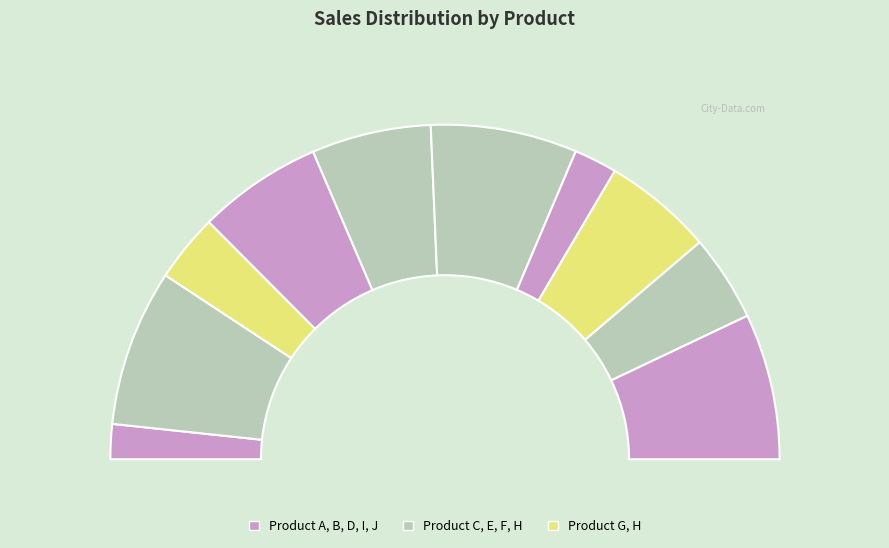

To the nearest percent, what portion does Product G represent?

4%